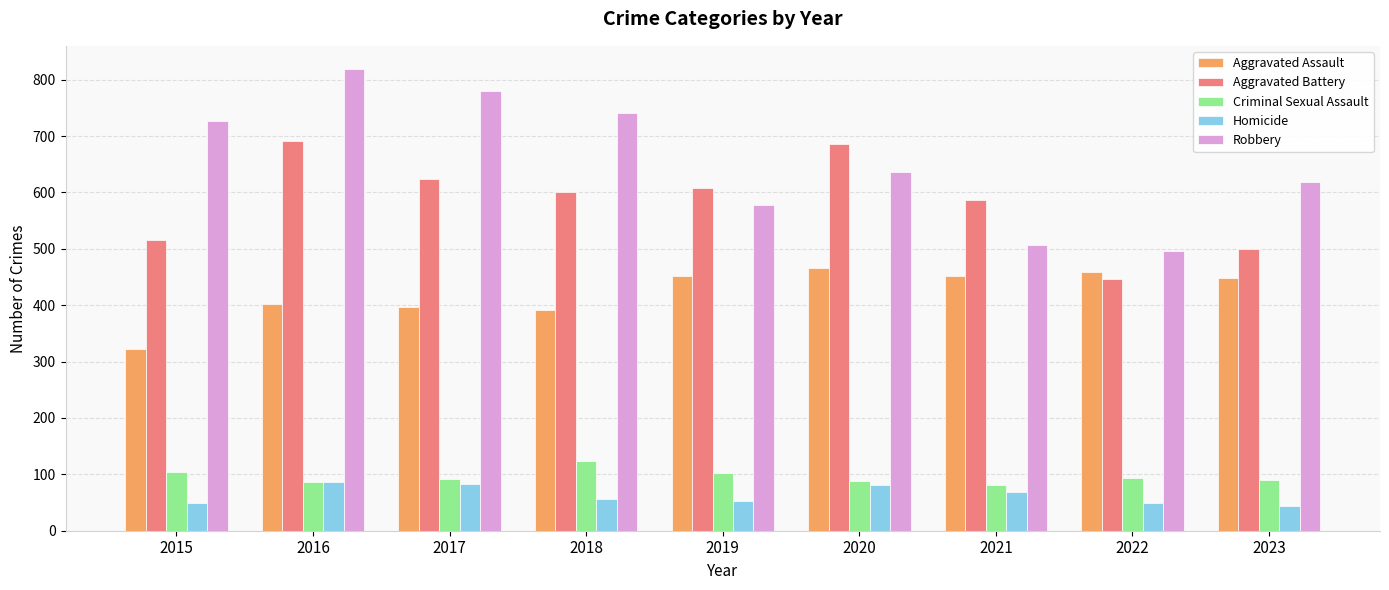

What is the difference between the highest and lowest values at 2023?

576